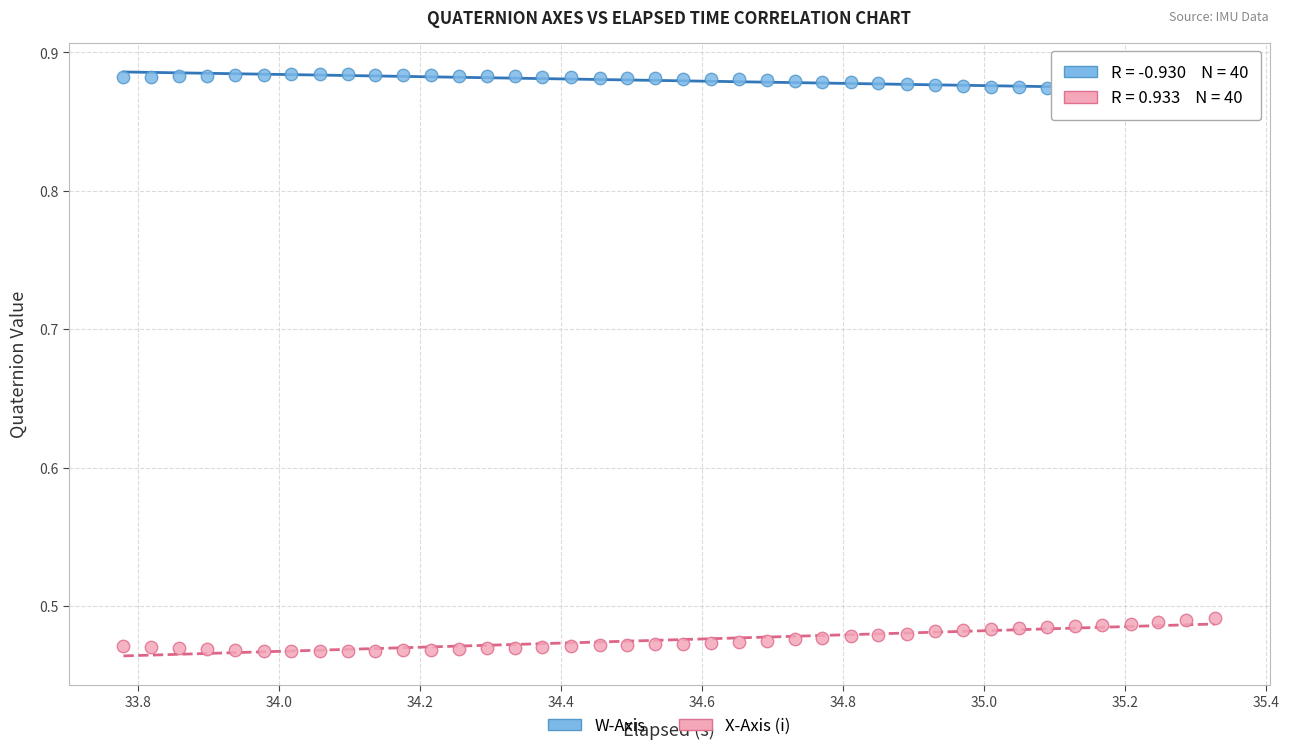

What is the X range (max minus min) for the scatter plot?

1.5